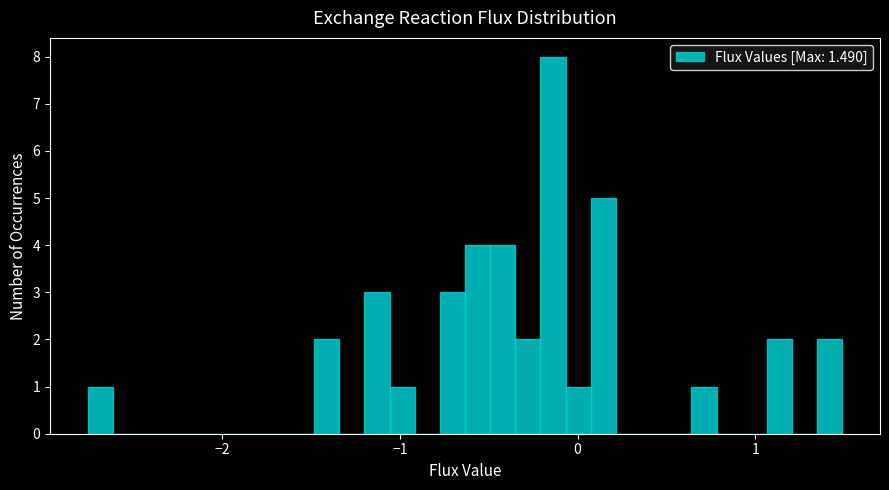

Read against the x-axis, roughly where is the centre of the tallest bar?

-0.1